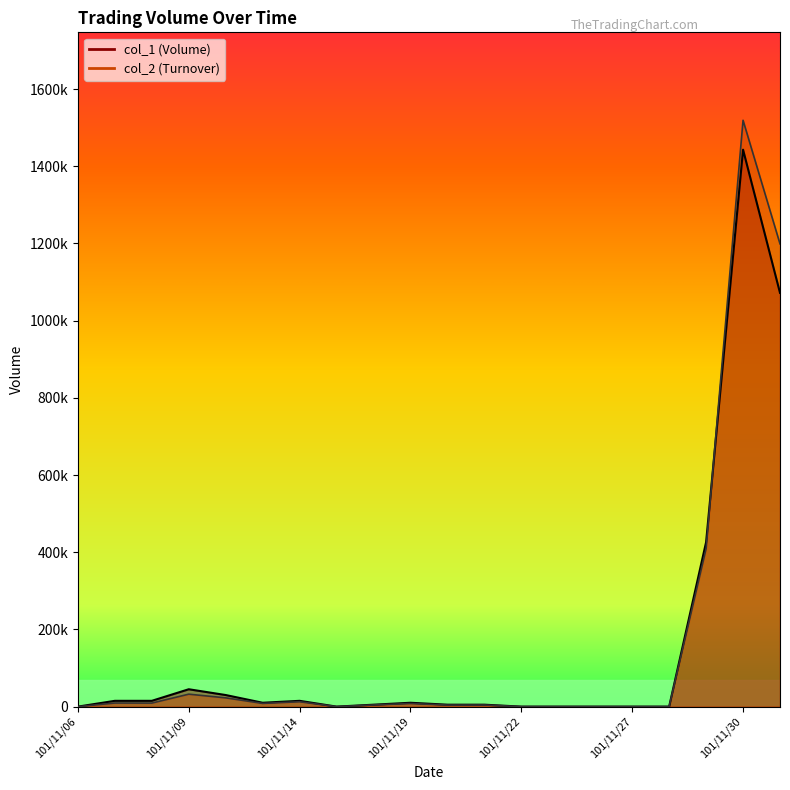

Does the chart have visible grid lines?

No